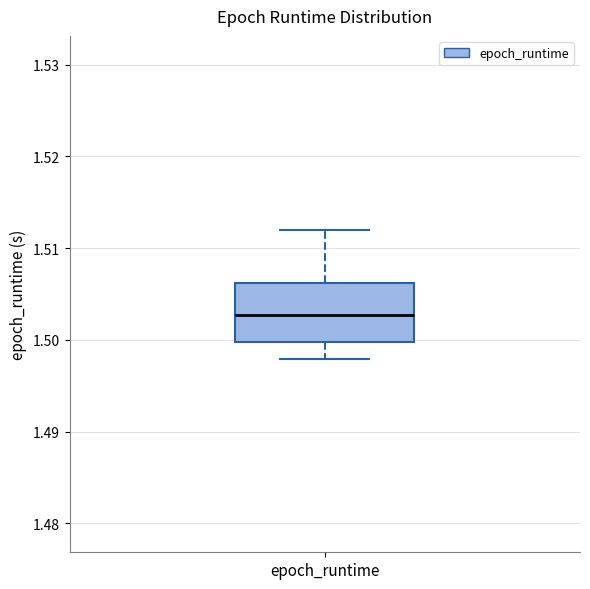

Read this box plot against the y-axis: the position of the median line, the range covered by the box, and the ends of both whiskers. The values are not printed on the chart, so give them approximately, as read against the axis.

median 1.503, box 1.500 to 1.506, whiskers 1.498 to 1.512